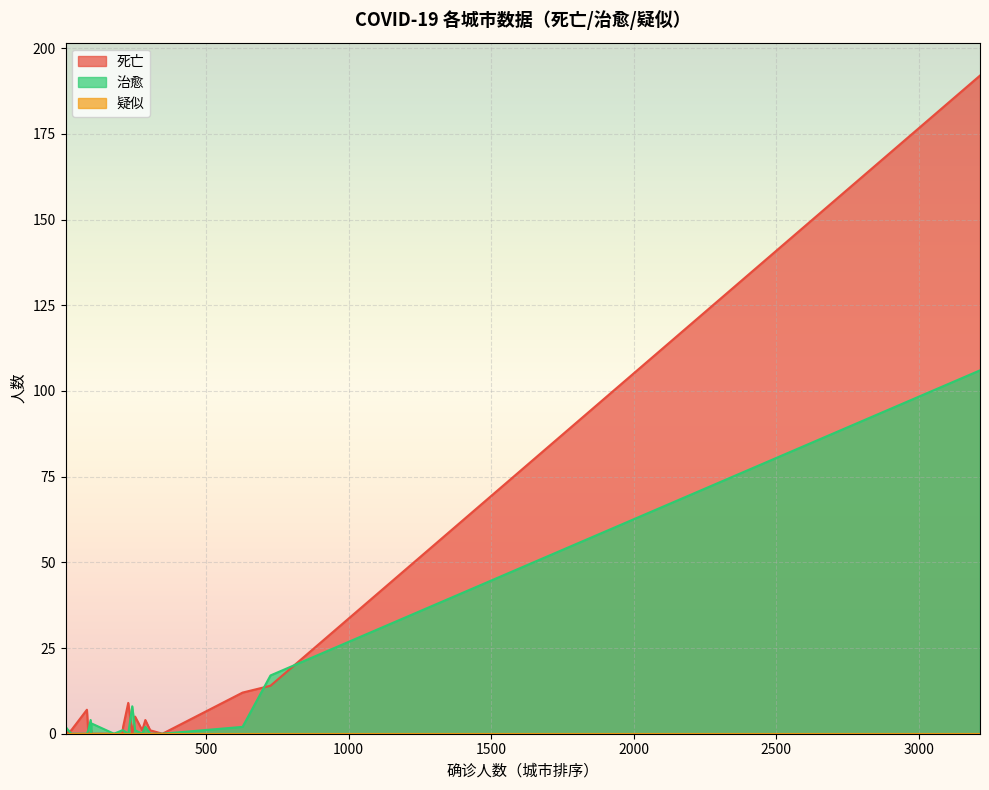

Which series has the widest spread of values?

死亡